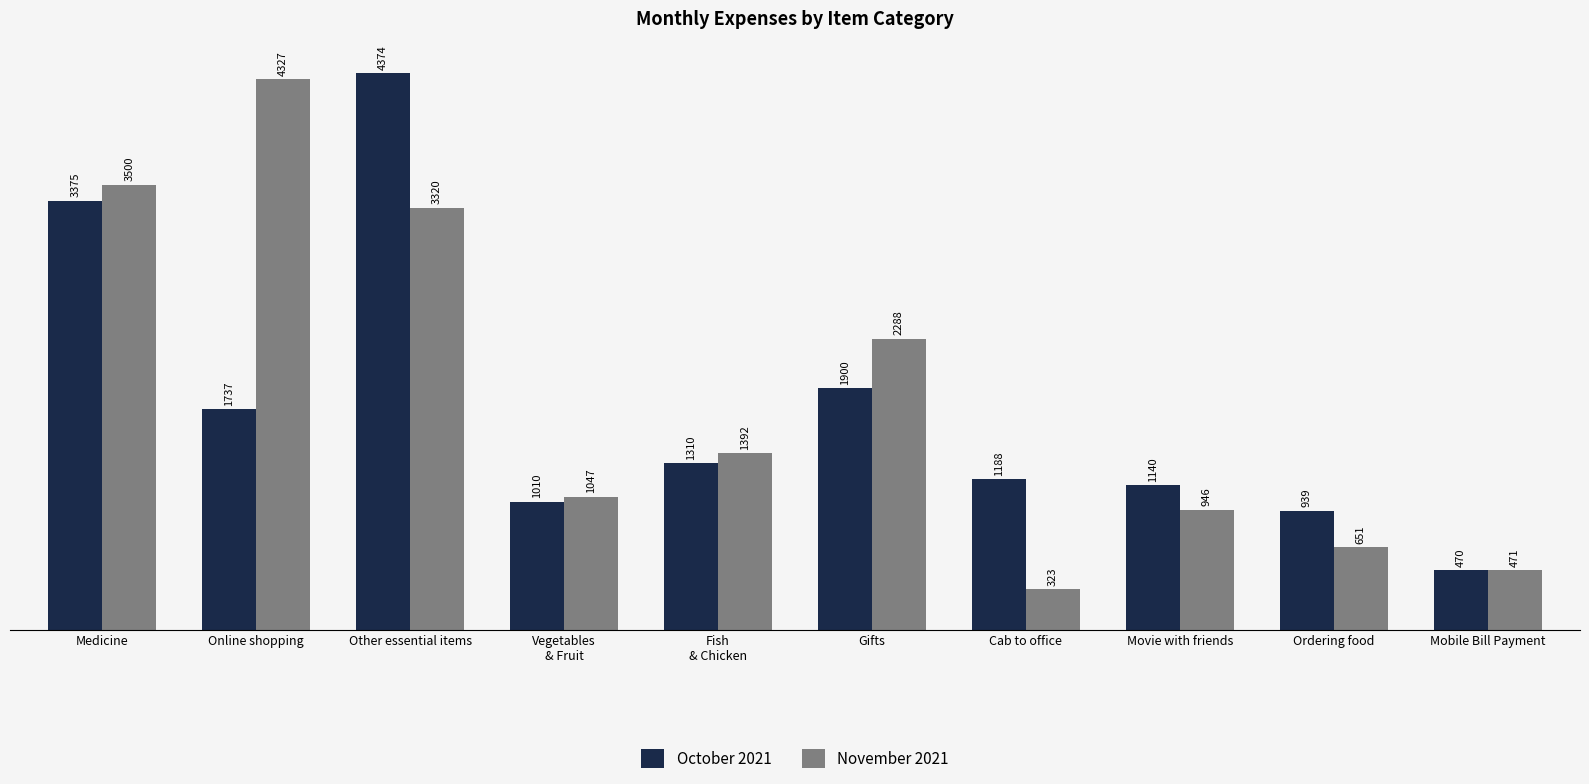

Rank the categories by November 2021 value from lowest to highest.

Cab to office, Mobile Bill Payment, Ordering food, Movie with friends, Vegetables
& Fruit, Fish
& Chicken, Gifts, Other essential items, Medicine, Online shopping